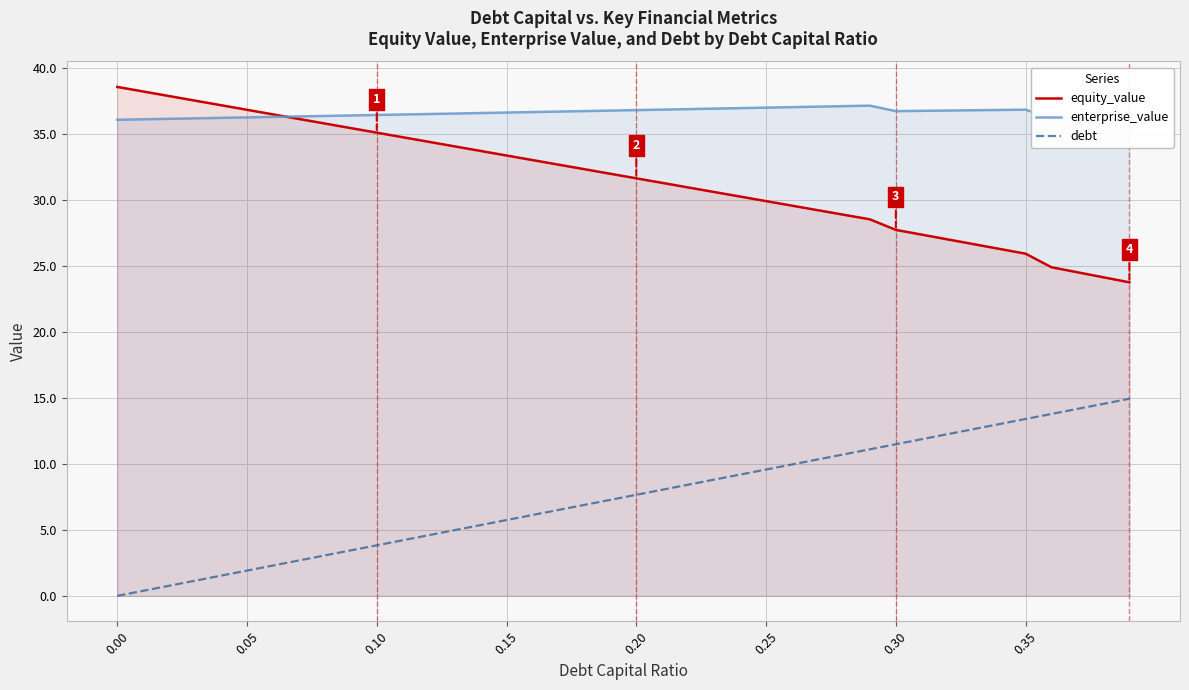

True or false: equity_value and debt intersect in this chart.

False